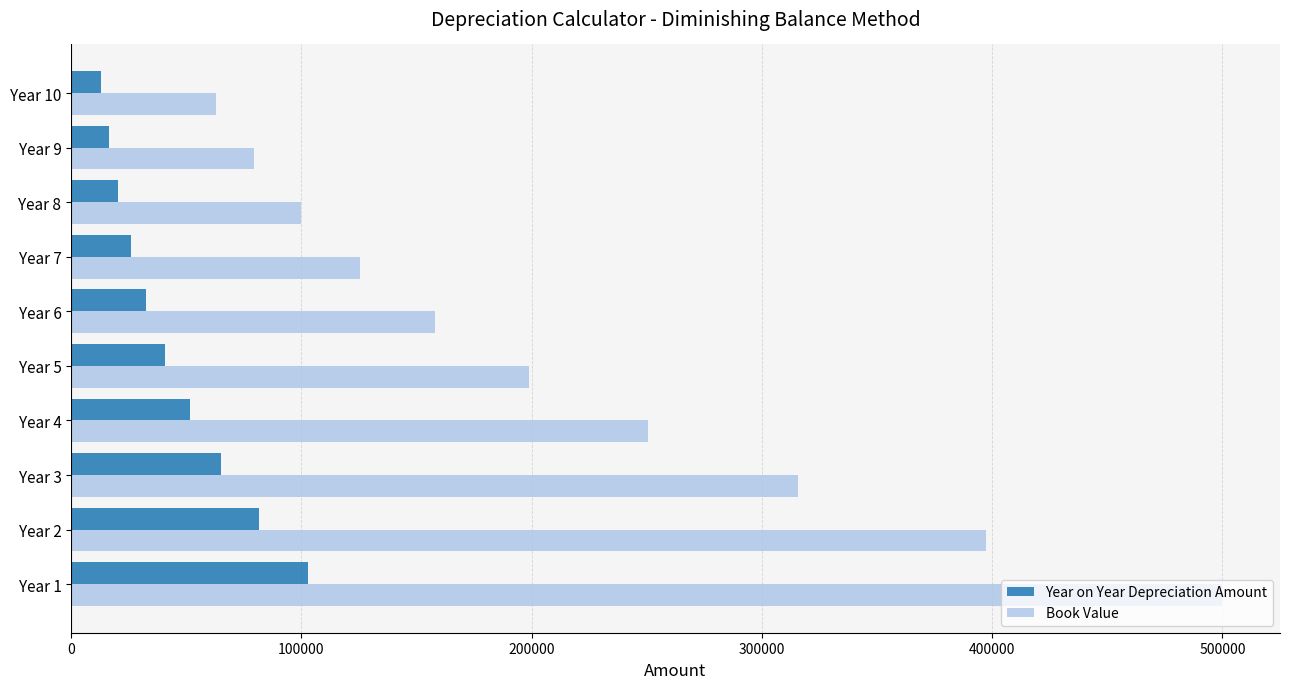

Which series changed the most between Year 1 and Year 6?

Book Value